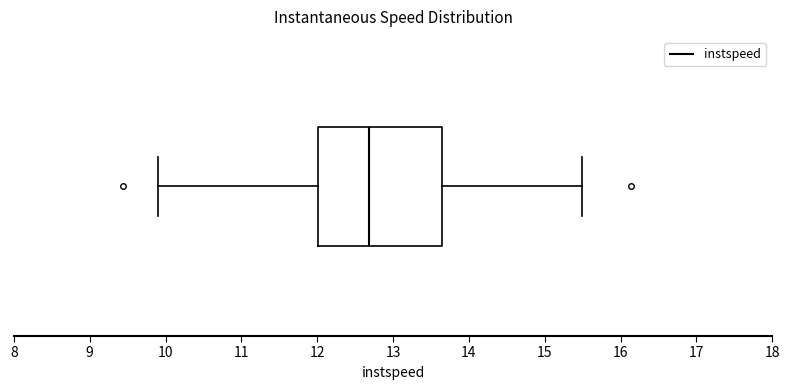

Read this box plot against the x-axis: the position of the median line, the range covered by the box, and the ends of both whiskers. The values are not printed on the chart, so give them approximately, as read against the axis.

median 12.7, box 12.0 to 13.6, whiskers 9.9 to 15.5